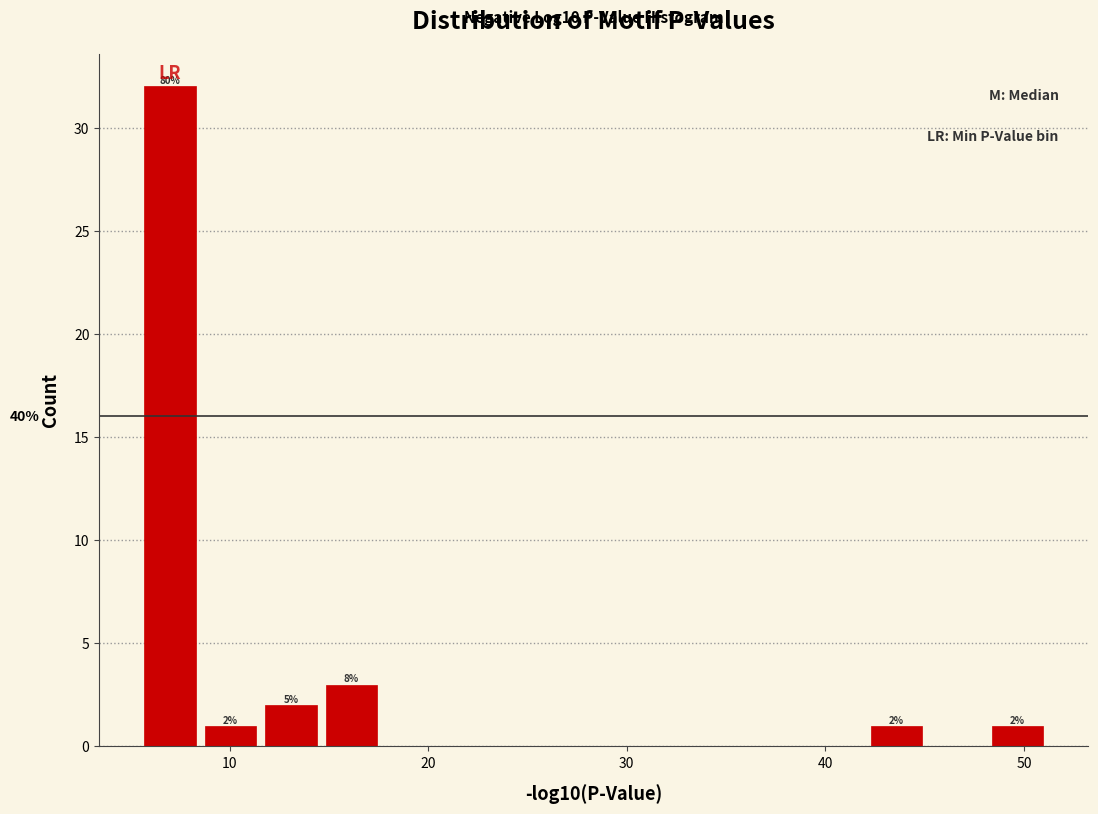

Around what value on the x-axis is the tallest bar? Give the approximate position of its centre, as read against the axis.

7